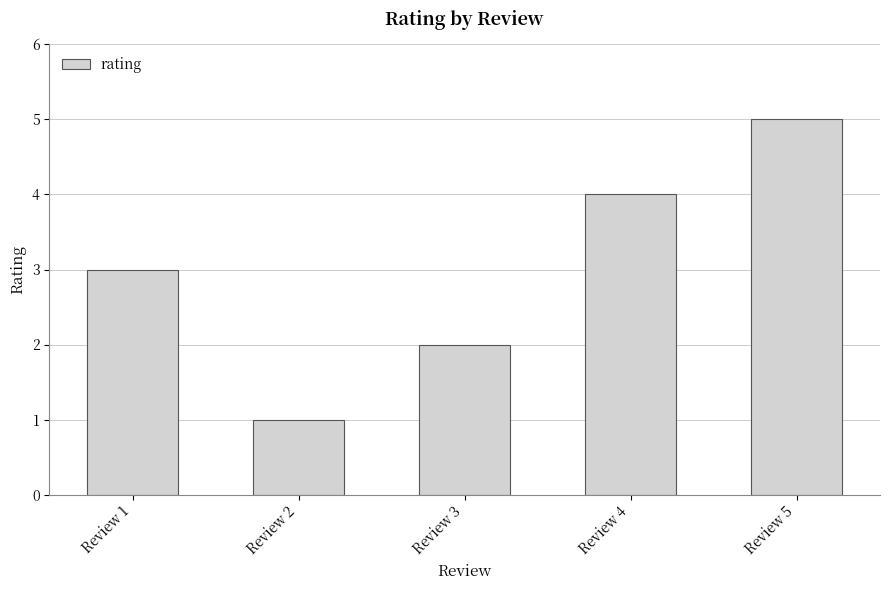

Reading right to left, what are all the values shown in this chart?

5	4	2	1	3